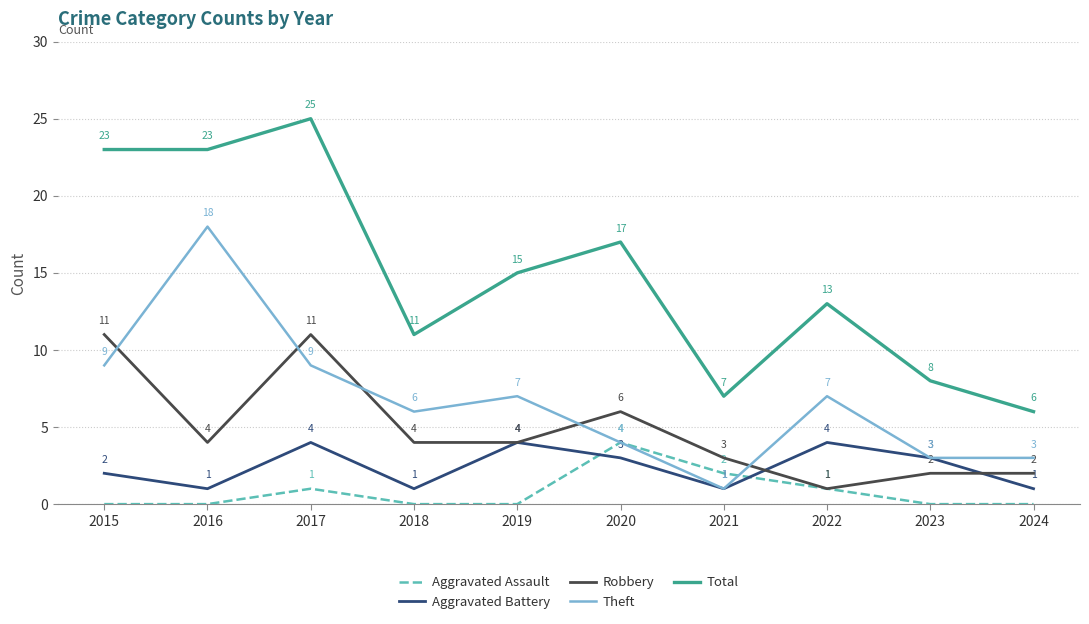

Is this an area chart (filled region under the line)?

No